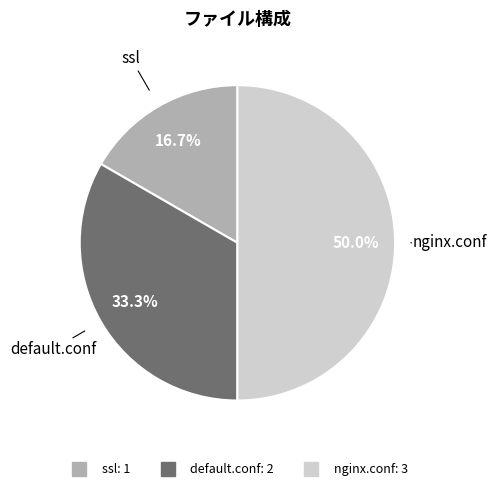

The nginx.conf slice represents 50% of the pie. True or false?

True